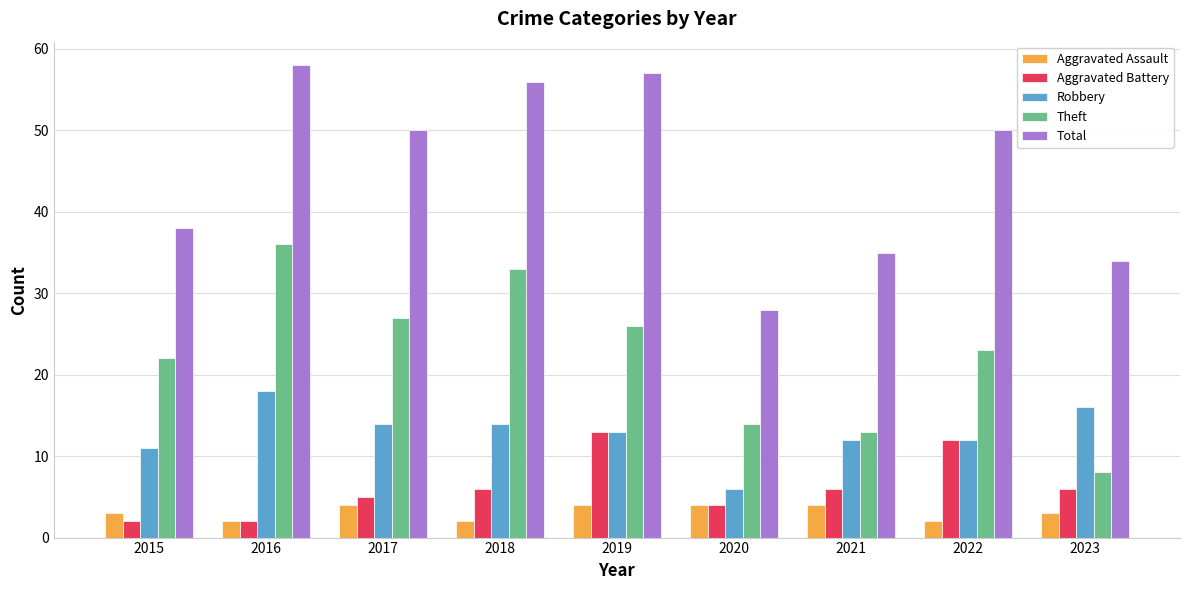

What is the difference between the maximum and minimum values in the Aggravated Battery series?

11